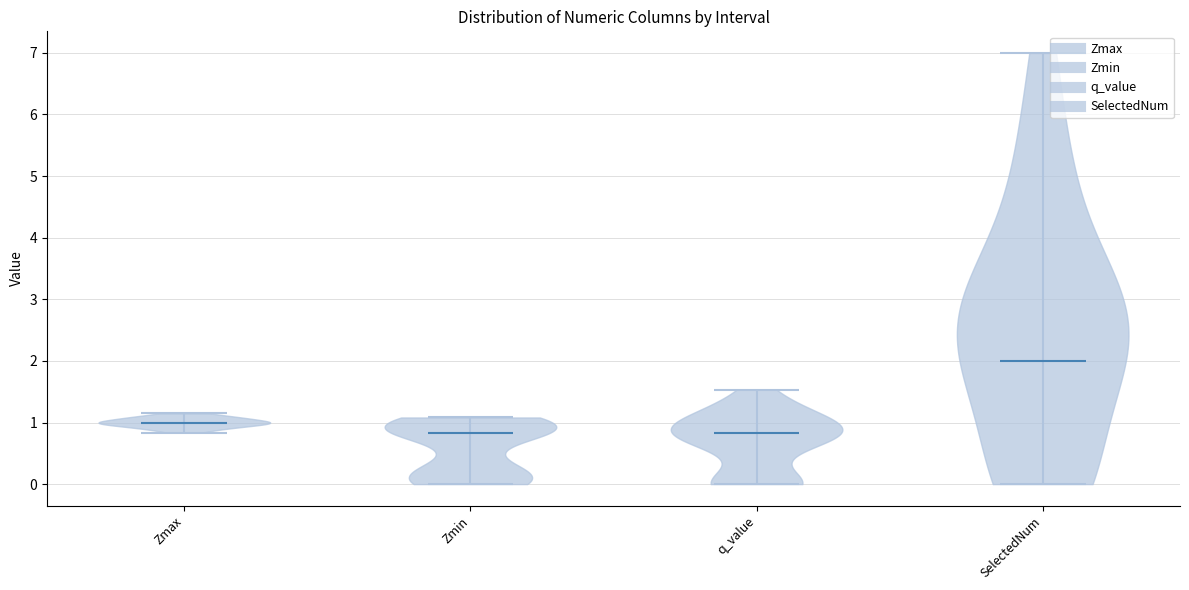

Reading left to right, read every violin against the y-axis: where its median line is, and the lowest and highest points it reaches. The values are not printed on the chart, so give them approximately, as read against the axis.

Zmax: median line 1.0, lowest point 0.8, highest point 1.1
Zmin: median line 0.8, lowest point 0.0, highest point 1.1
q_value: median line 0.8, lowest point 0.0, highest point 1.5
SelectedNum: median line 2.0, lowest point 0.0, highest point 7.0